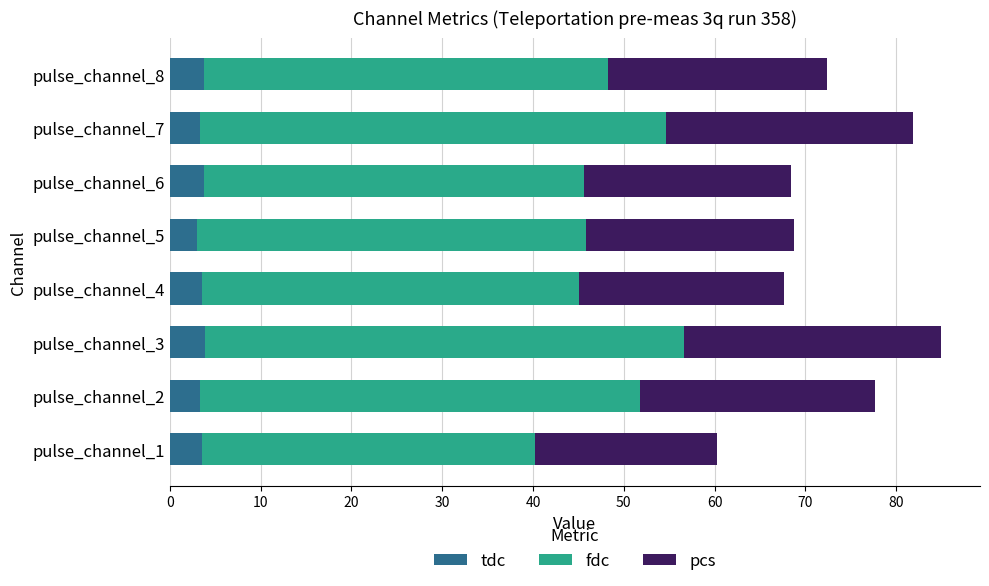

What is the total value across all series at pulse_channel_2?

77.7